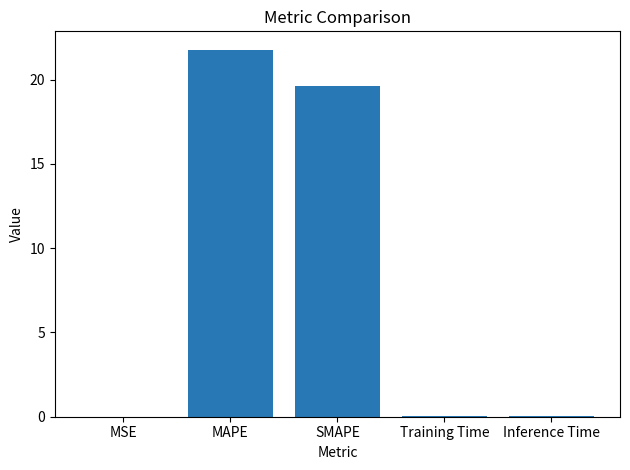

Between Training Time and SMAPE, which is larger?

SMAPE